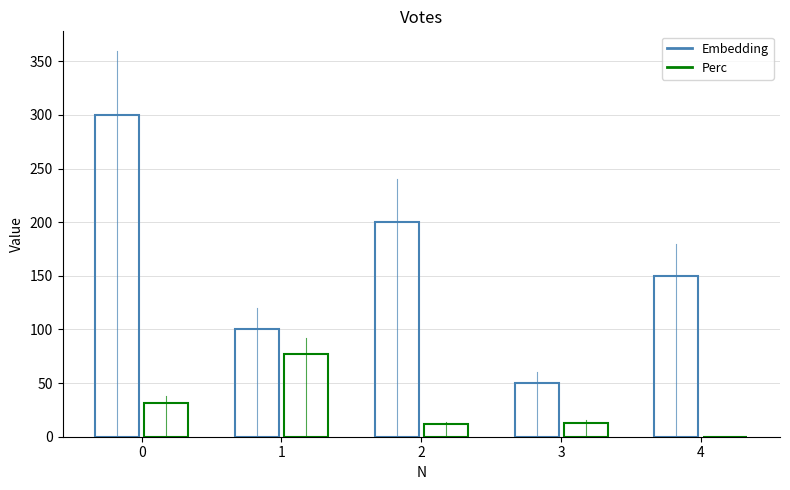

Where is Embedding nearest to the value 175?

2